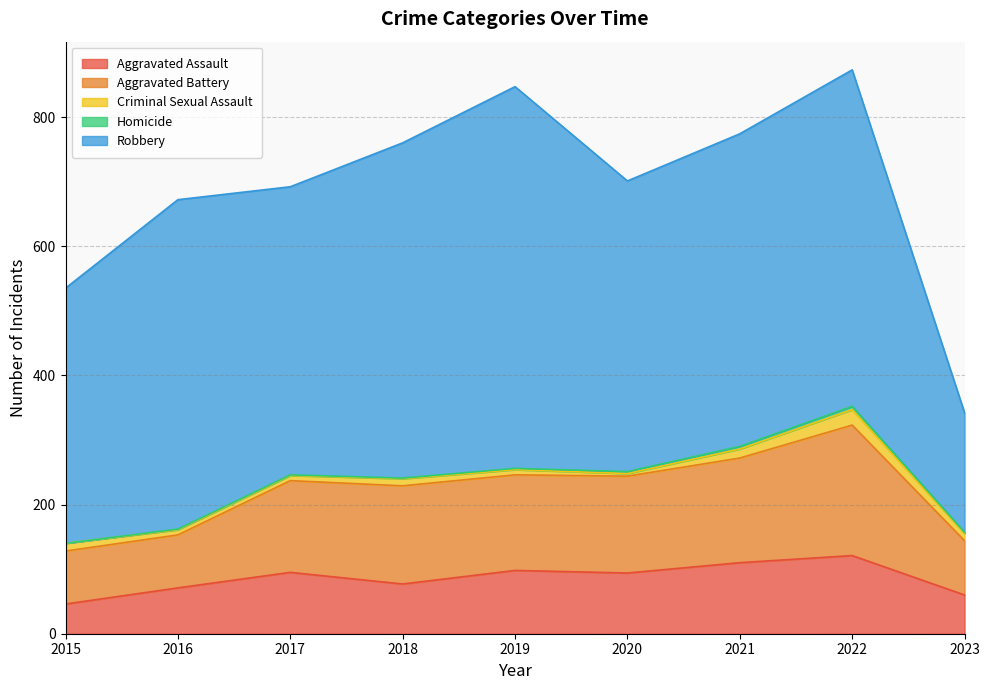

What is the value of the Aggravated Battery point at the 5th from the left?

148